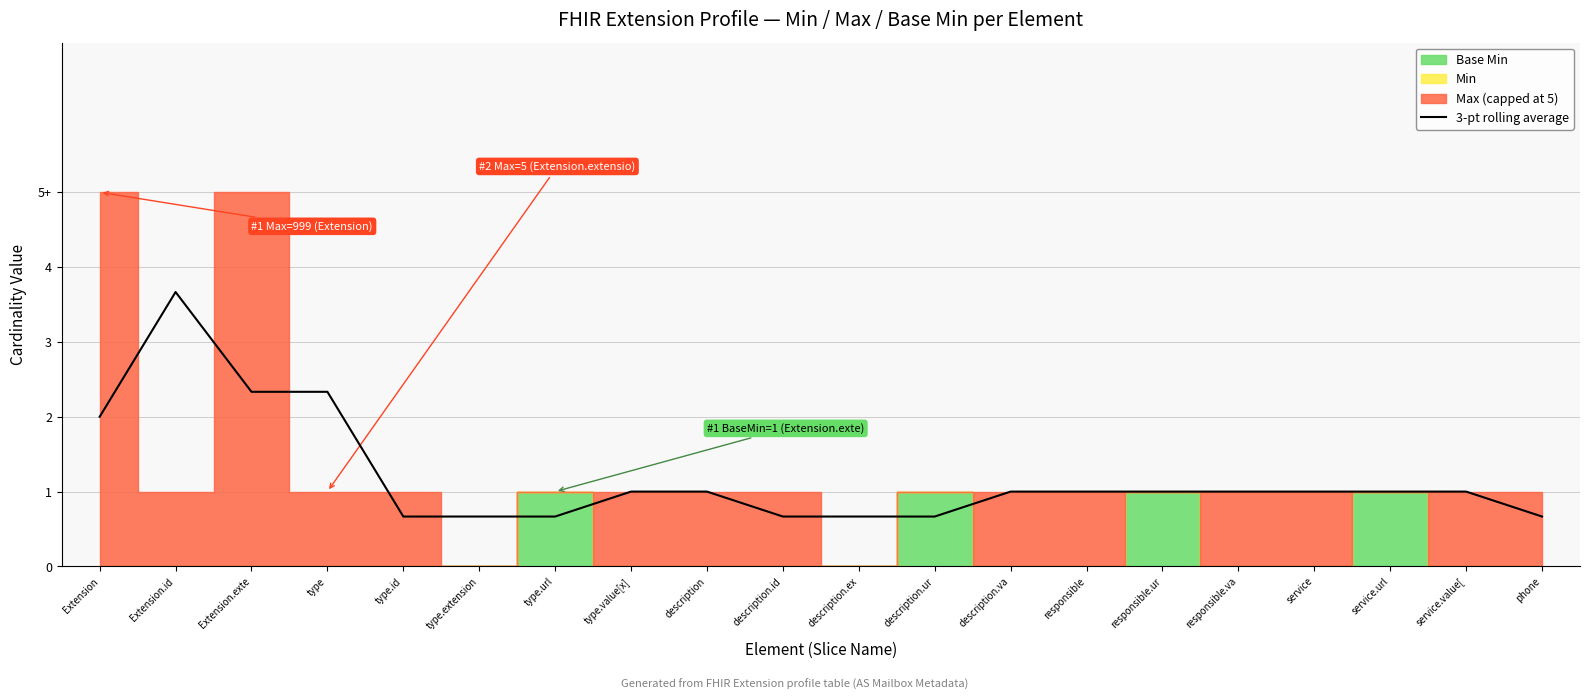

Reading right to left, transcribe all the data shown in this chart.

phone=0.7	service.value[=1.0	service.url=1.0	service=1.0	responsible.va=1.0	responsible.ur=1.0	responsible=1.0	description.va=1.0	description.ur=0.7	description.ex=0.7	description.id=0.7	description=1.0	type.value[x]=1.0	type.url=0.7	type.extension=0.7	type.id=0.7	type=2.3	Extension.exte=2.3	Extension.id=3.7	Extension=2.0